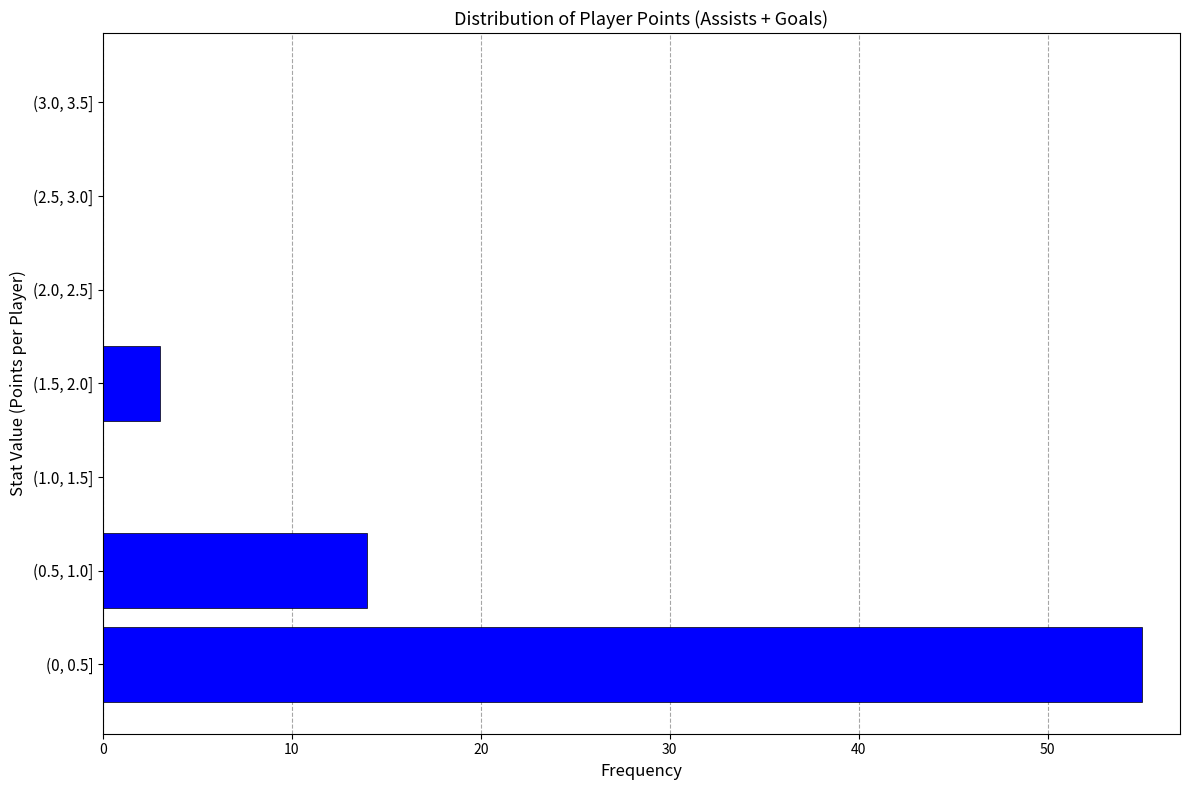

Reading bottom to top, what are all the values shown in this chart?

(0, 0.5]=55	(0.5, 1.0]=14	(1.0, 1.5]=0	(1.5, 2.0]=3	(2.0, 2.5]=0	(2.5, 3.0]=0	(3.0, 3.5]=0